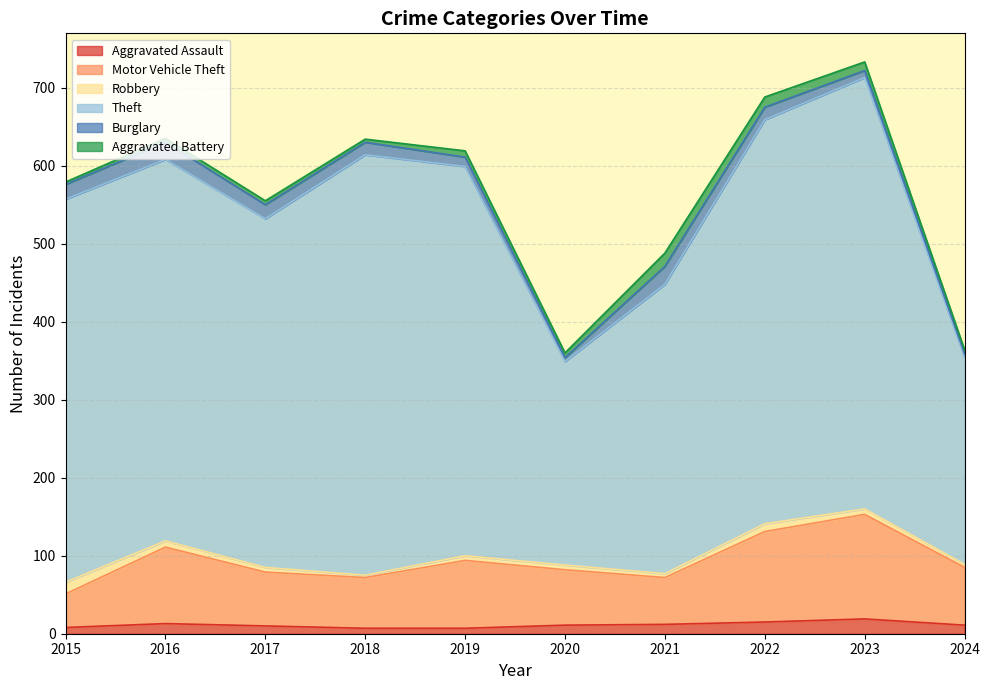

Reading right to left, extract all data points from this chart.

Aggravated Assault: 2024=11	2023=19	2022=15	2021=12	2020=11	2019=7	2018=7	2017=10	2016=13	2015=8
Motor Vehicle Theft: 2024=74	2023=134	2022=116	2021=60	2020=71	2019=87	2018=65	2017=69	2016=98	2015=43
Robbery: 2024=4	2023=7	2022=10	2021=5	2020=6	2019=6	2018=3	2017=6	2016=8	2015=15
Theft: 2024=265	2023=553	2022=518	2021=371	2020=261	2019=499	2018=539	2017=447	2016=489	2015=491
Burglary: 2024=5	2023=9	2022=16	2021=23	2020=5	2019=12	2018=16	2017=18	2016=22	2015=19
Aggravated Battery: 2024=5	2023=11	2022=13	2021=17	2020=6	2019=8	2018=4	2017=5	2016=5	2015=3